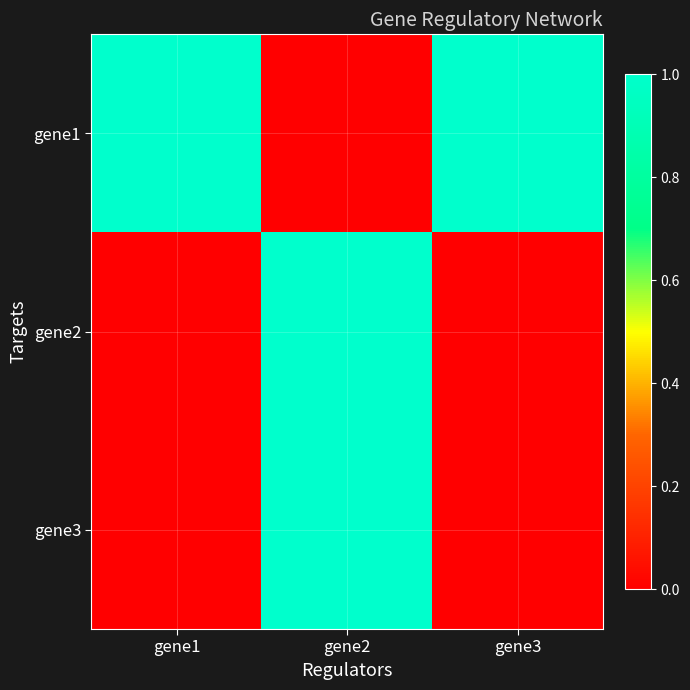

Reading right to left, list all the values displayed in this chart.

gene1: gene3=1	gene2=0	gene1=1
gene2: gene3=0	gene2=1	gene1=0
gene3: gene3=0	gene2=1	gene1=0